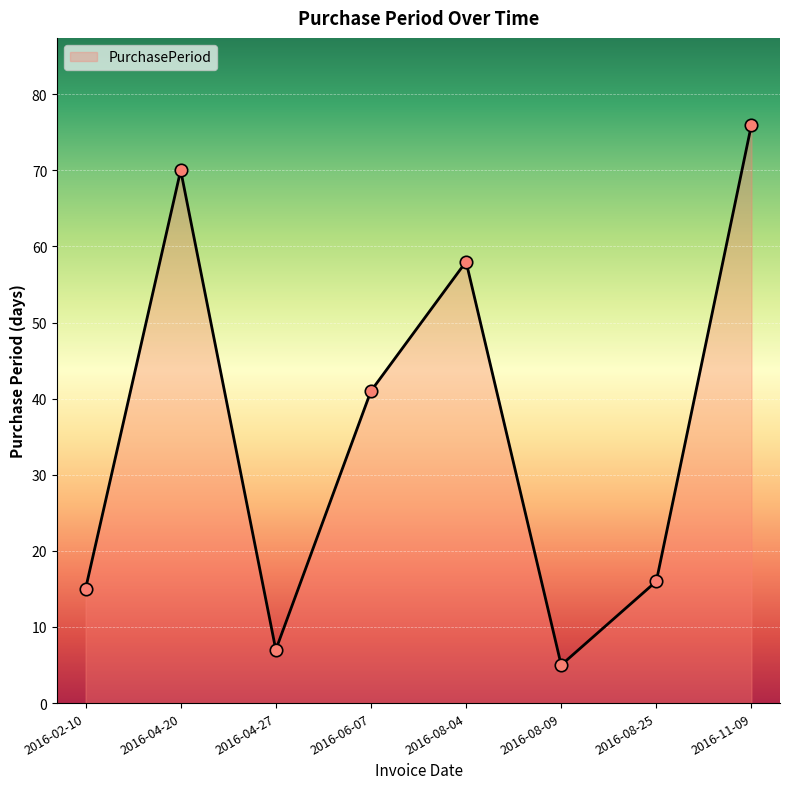

Between 2016-08-04 and 2016-08-25, which is larger?

2016-08-04